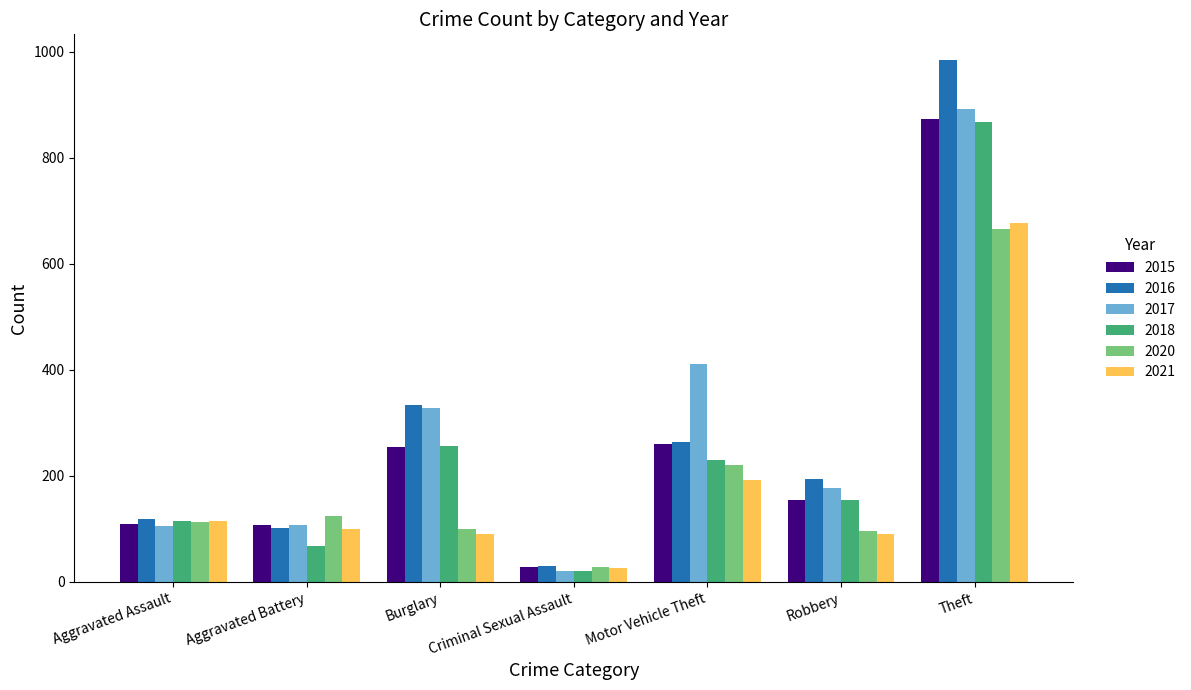

Is it true that 2016 equals 185 at Motor Vehicle Theft?

False